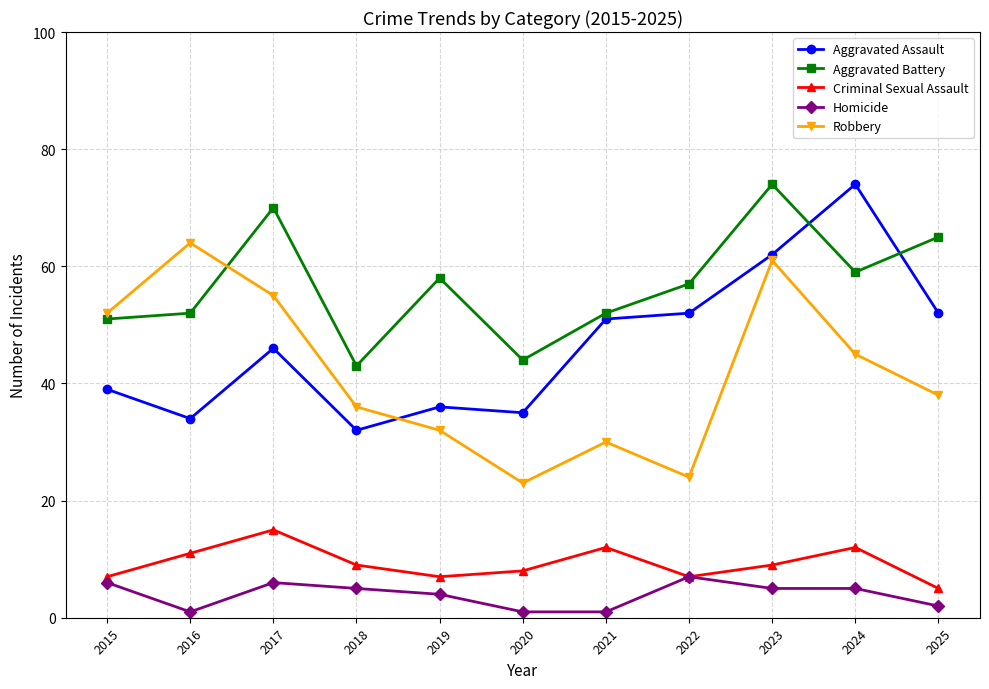

Which series changed the most between 2017 and 2021?

Robbery